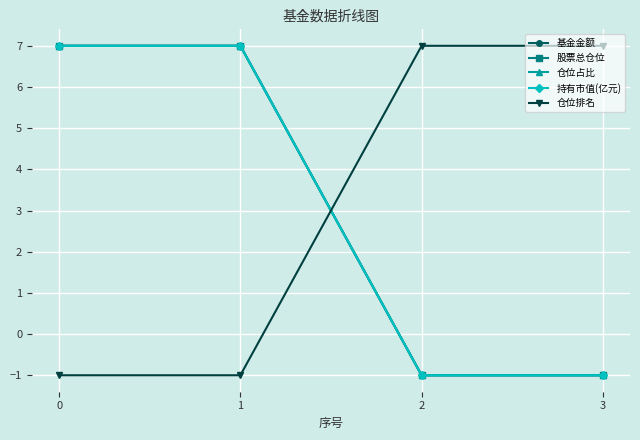

Which series has the largest total across all categories?

基金金额